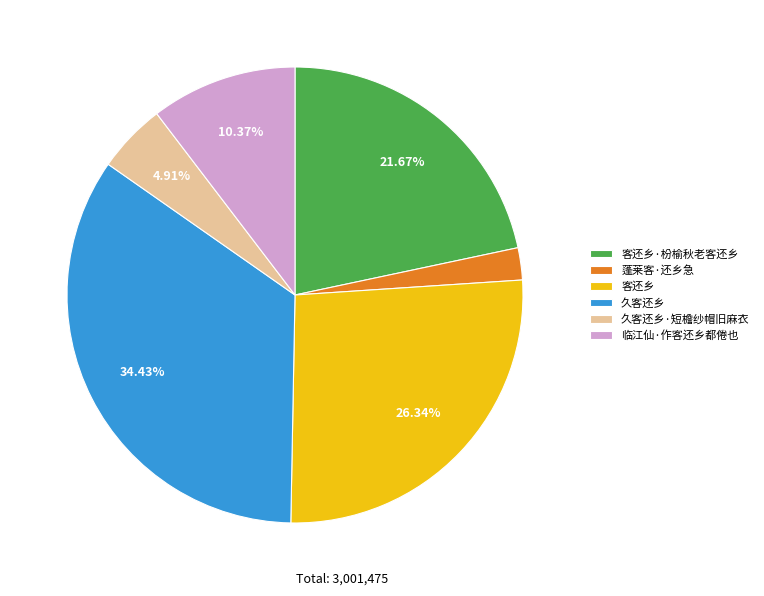

Which category has the biggest portion of the pie?

久客还乡